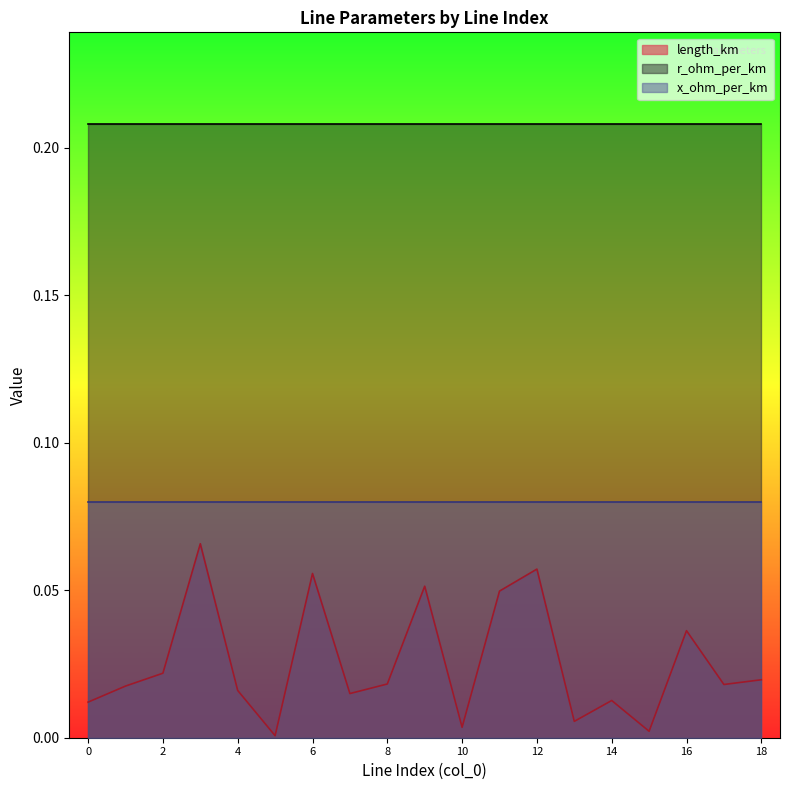

How many lines are shown in the chart?

3